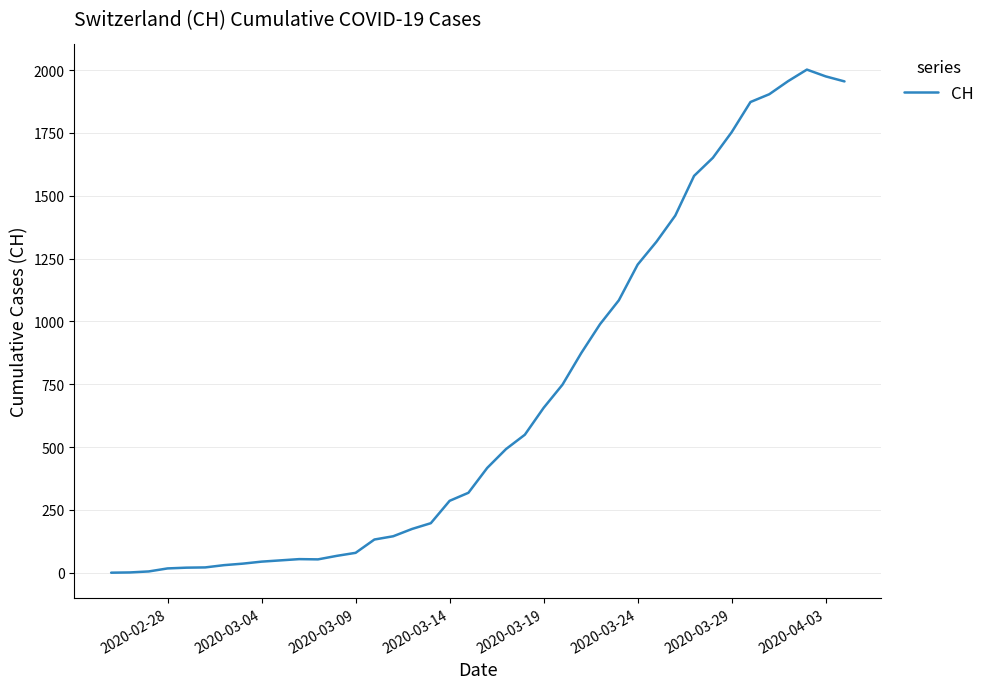

What is the difference between the maximum and minimum values?

2002